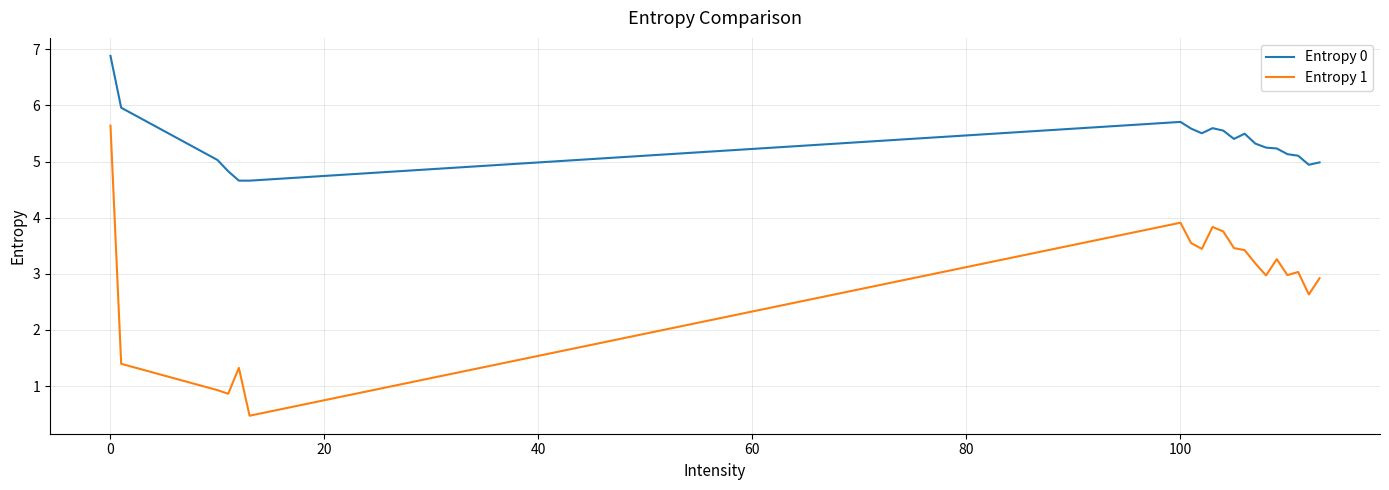

Rank the series by their average value, from highest to lowest.

Entropy 0, Entropy 1